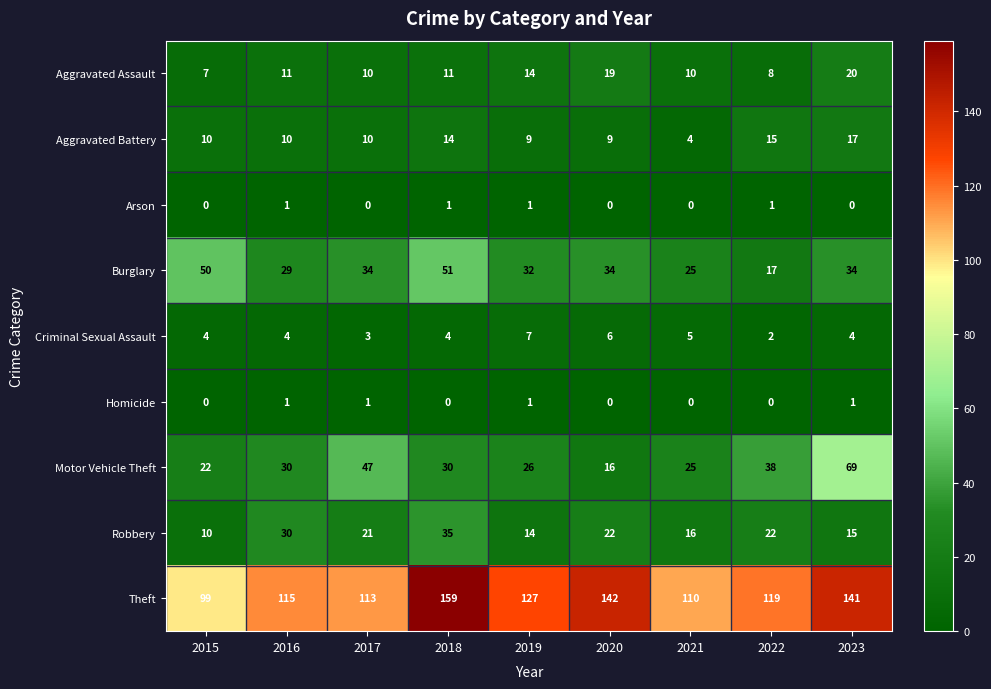

Which category has the highest value across all series?

2018